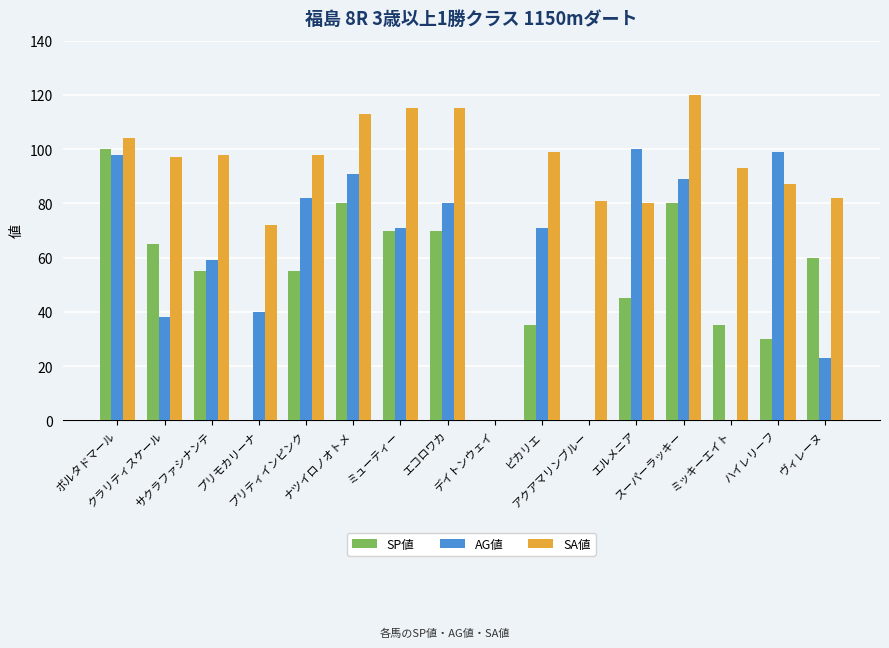

Which series has the largest total across all categories?

SA値